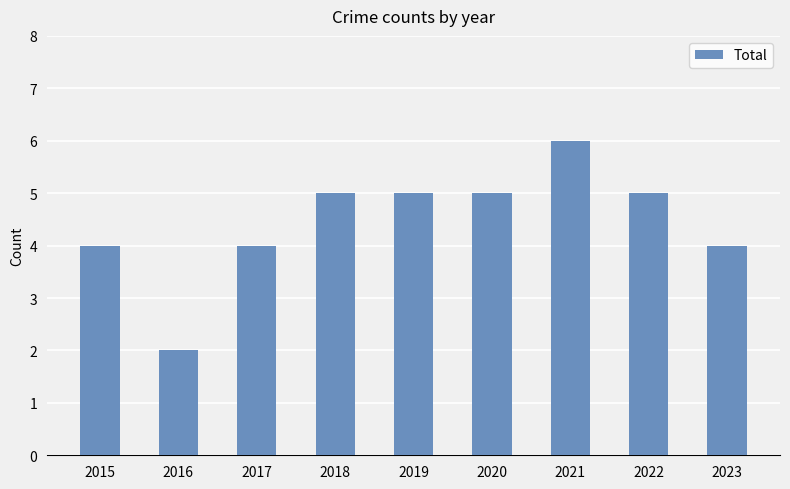

What is the approximate value at 2019?

5